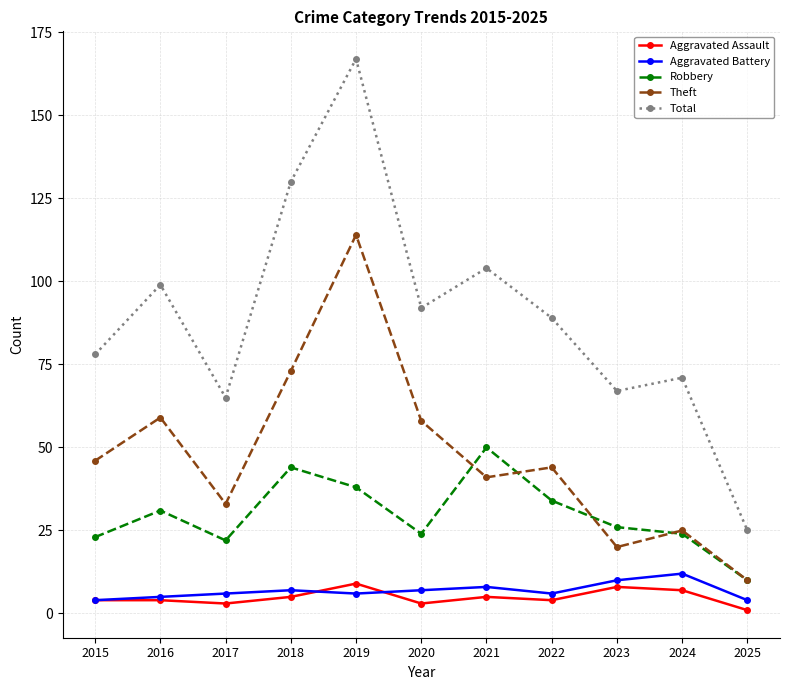

What is the highest value of the Theft series?

114